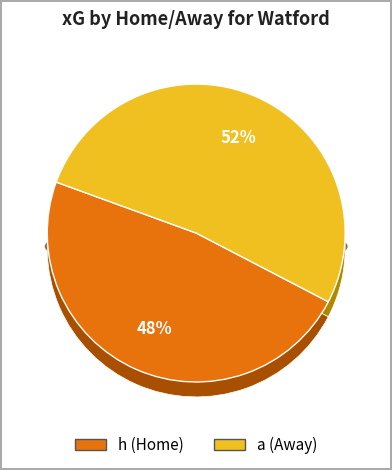

How many slices are in this pie chart?

2